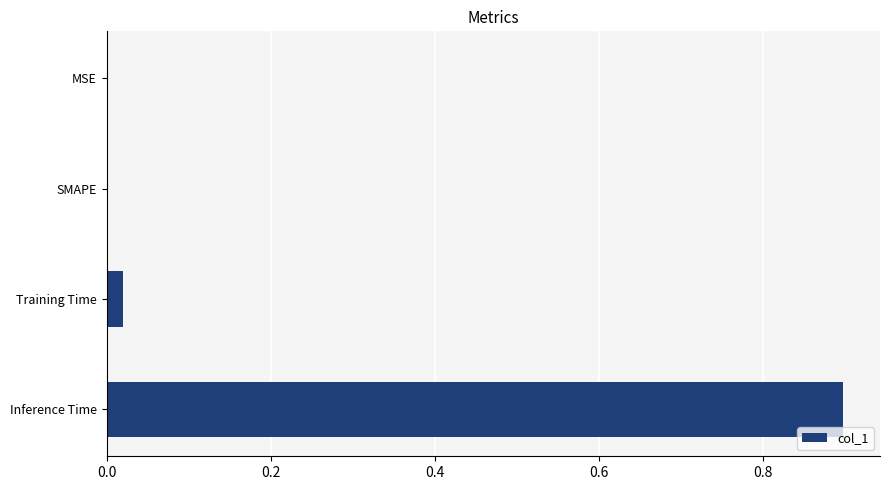

Does the chart contain stacked bars?

No